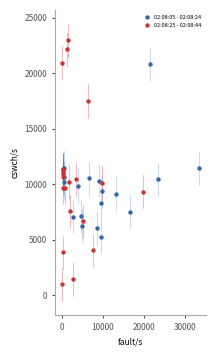

Which series contains the highest Y value?

02:08:25 - 02:08:44